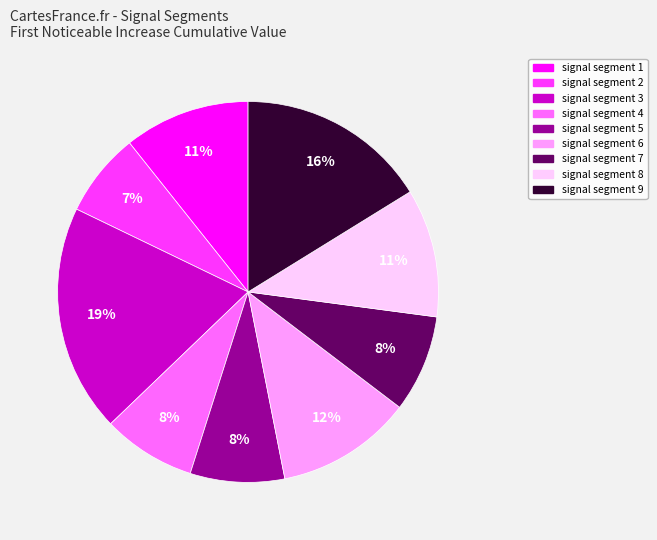

What percentage is the signal segment 1 slice, to the nearest percent?

11%